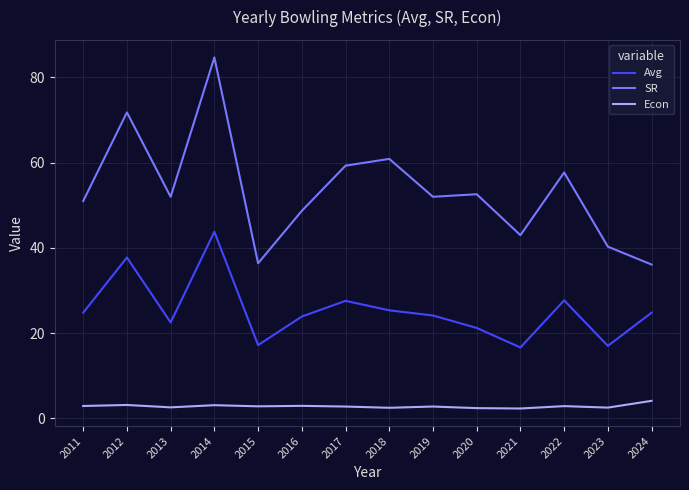

How many lines are shown in the chart?

3